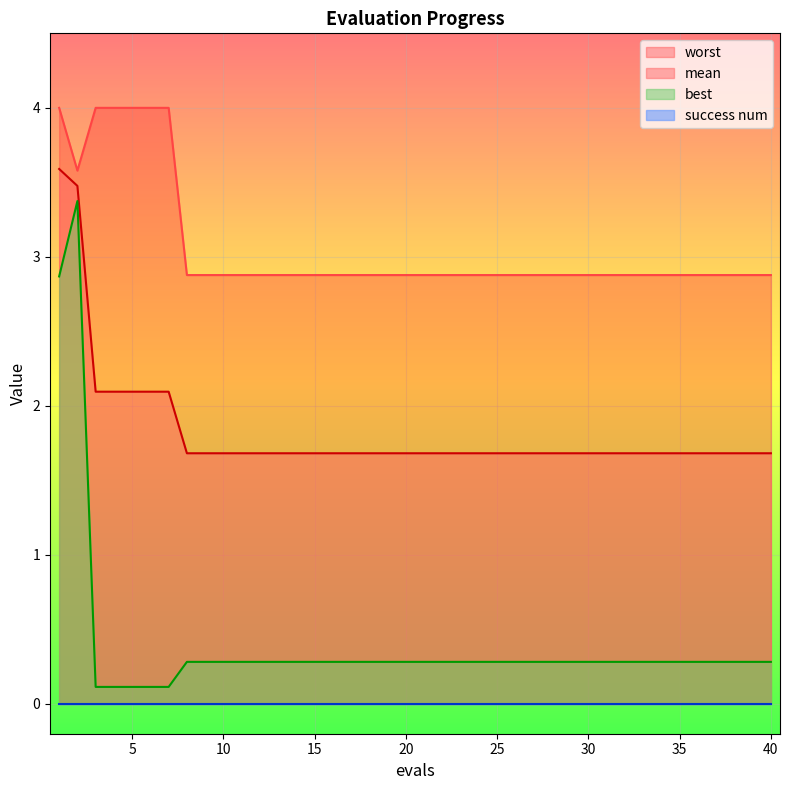

Which category has the highest value in the mean series?

1